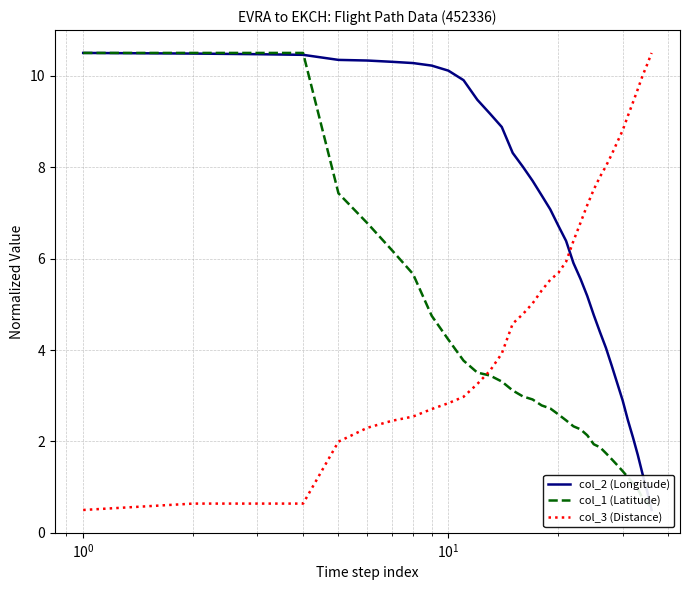

At how many categories does at least one series exceed 5?

36